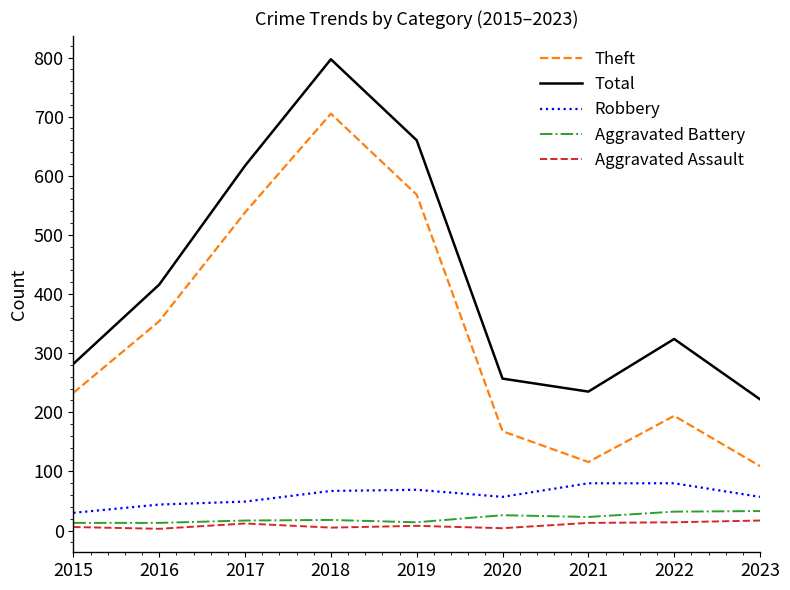

How many series are shown in this chart?

5